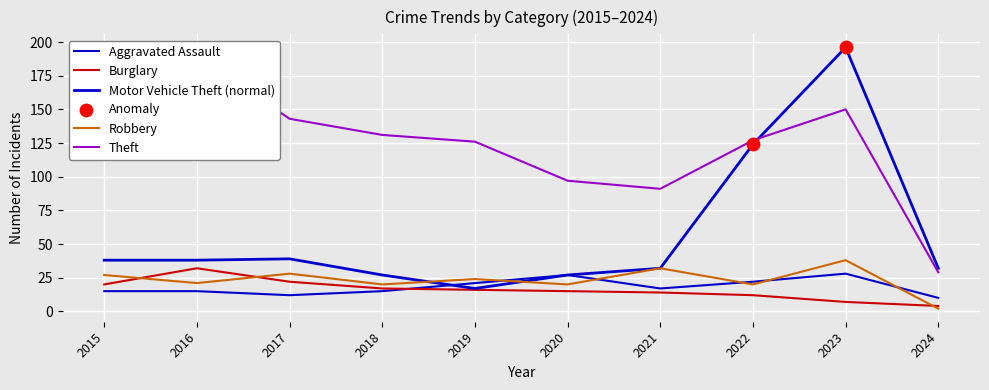

Is the value of Aggravated Assault at 2023 greater than the value of Burglary at 2020?

Yes